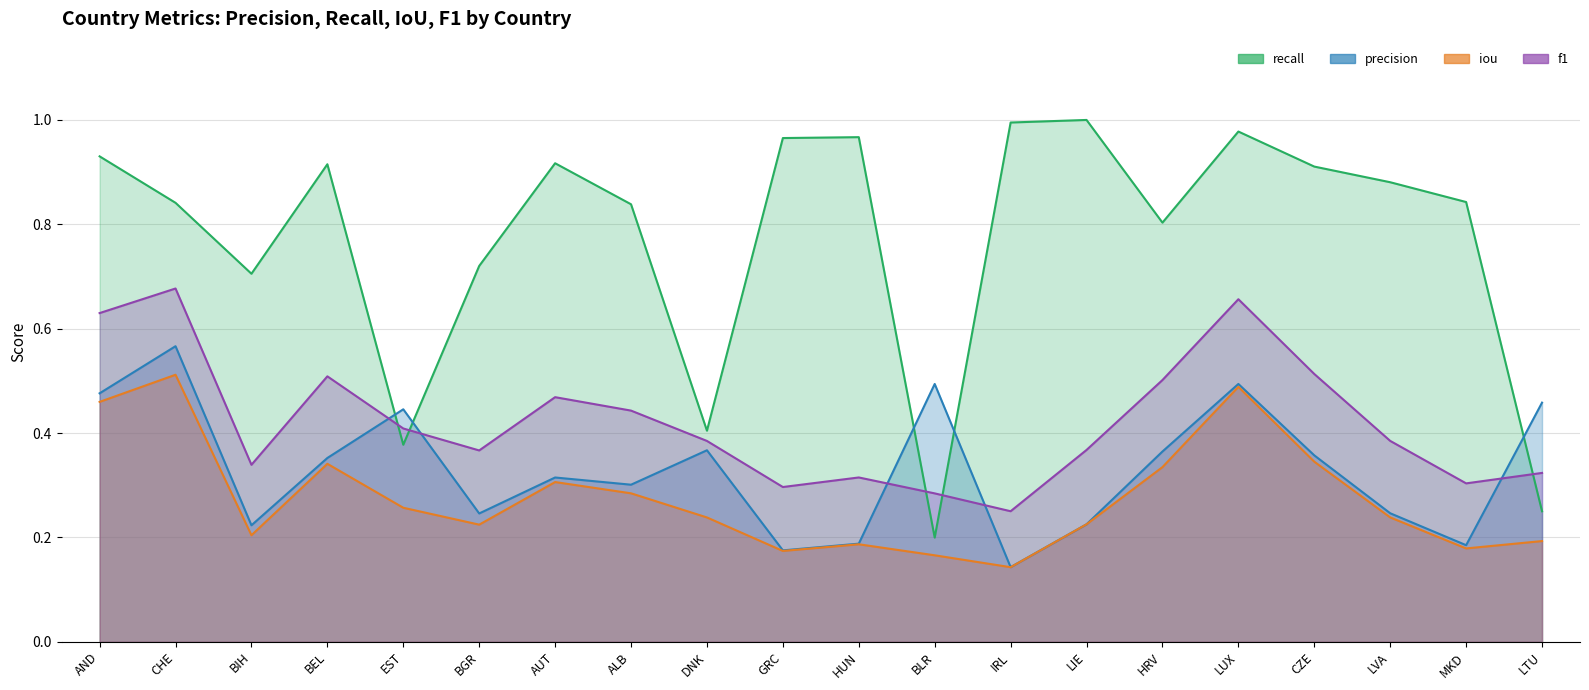

How many interior local peaks does the iou series have?

5